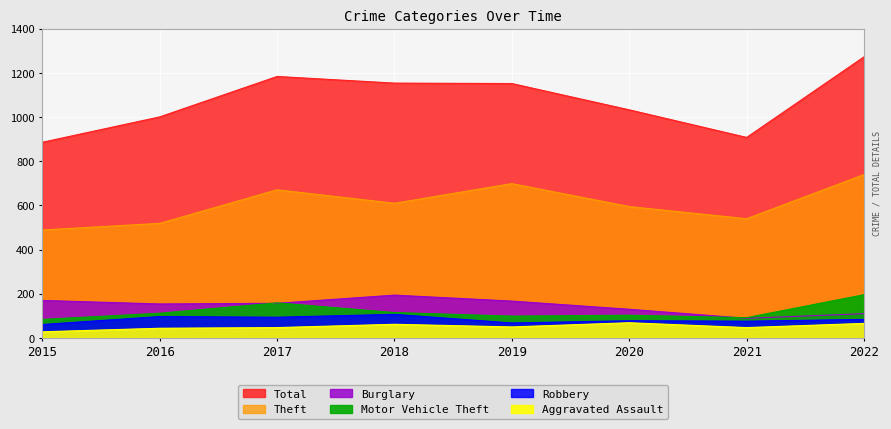

What is the sum of the Total values at 2020 and 2021?

1941